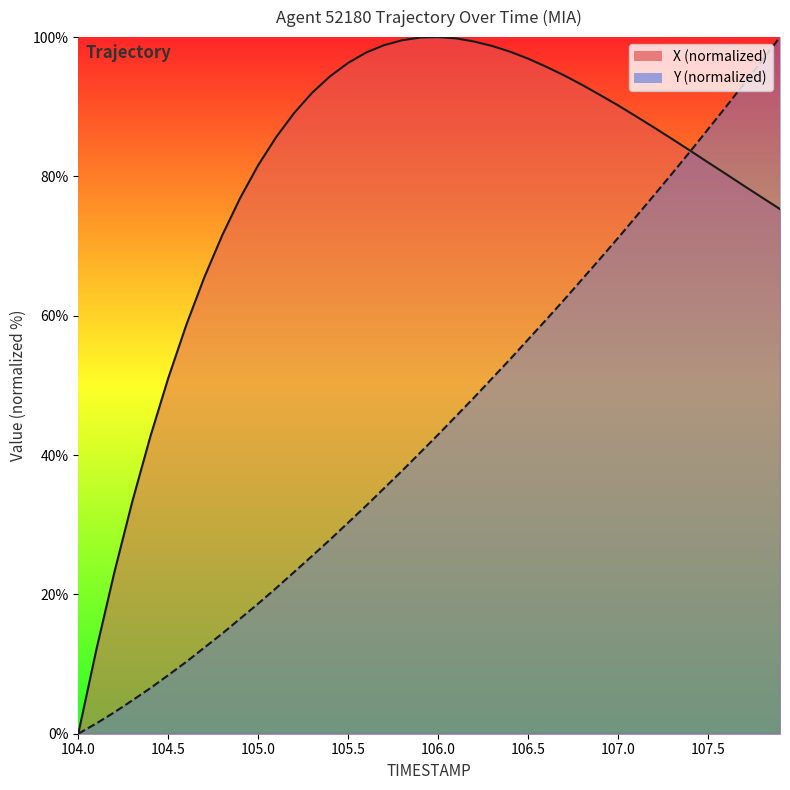

Which series ends up on top after the final intersection of Y and X?

Y